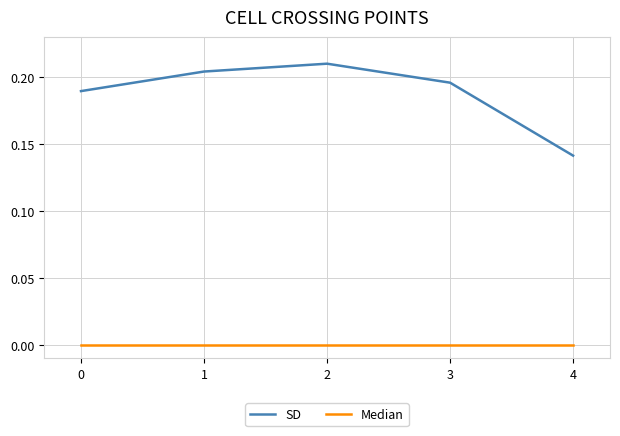

What are all the series names shown in the legend?

SD, Median